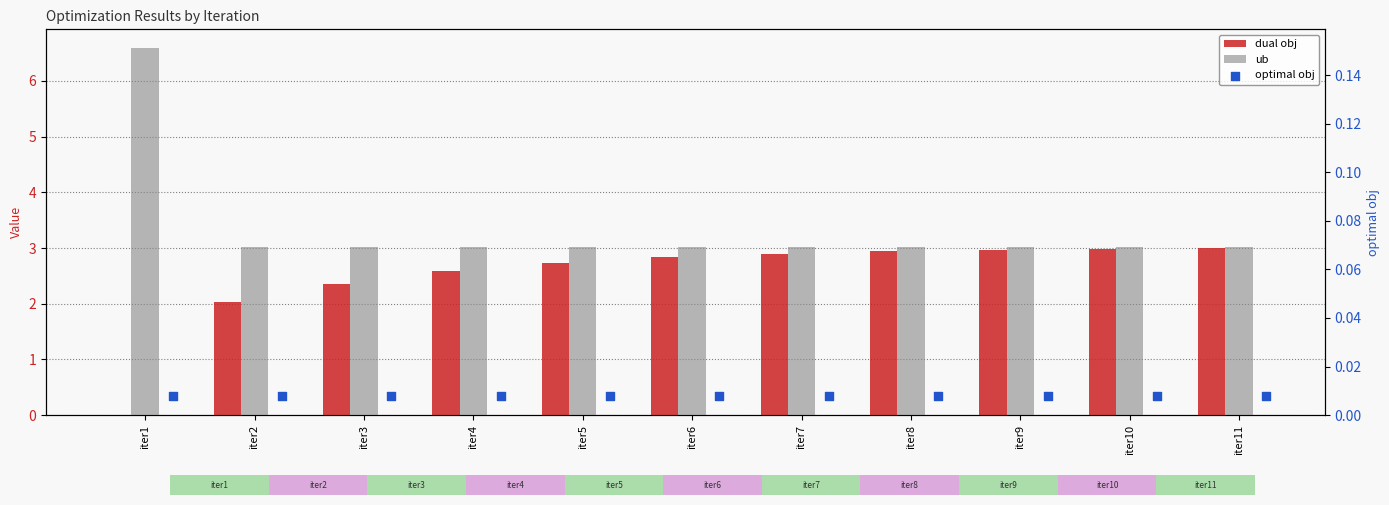

At how many categories does at least one series exceed 0?

11